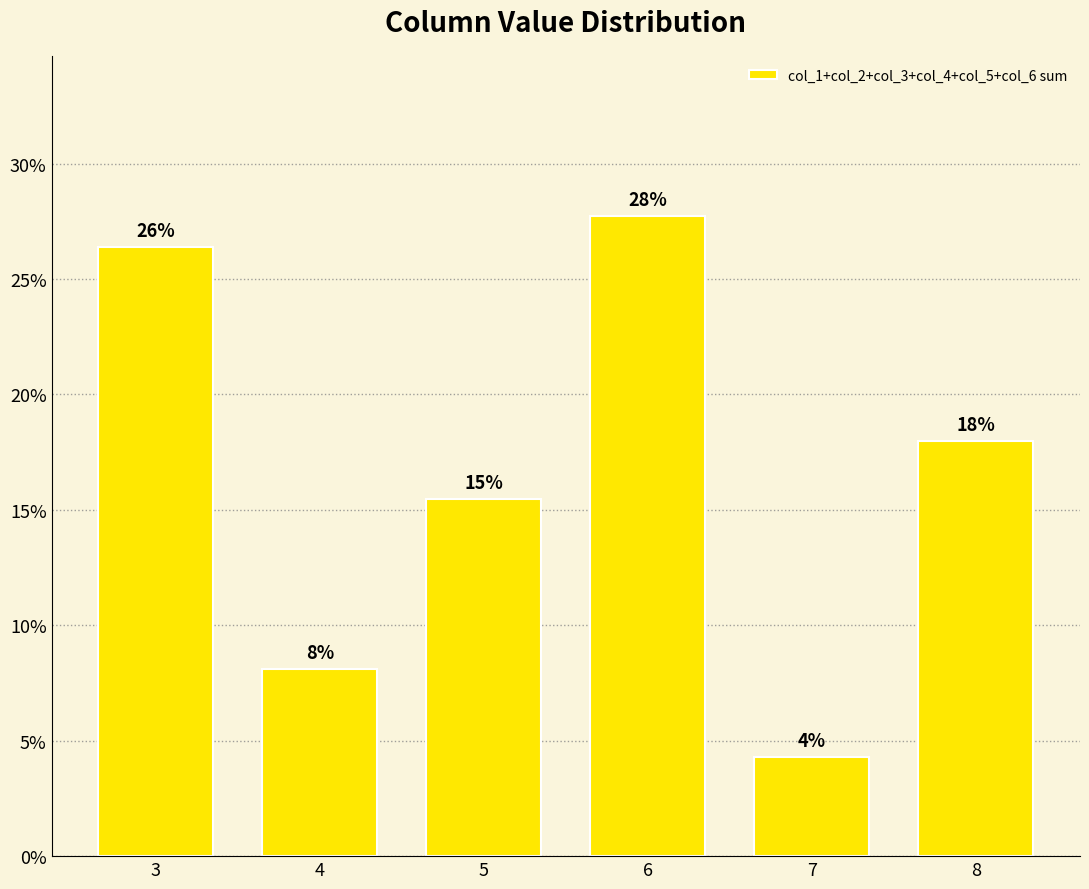

Are the bars horizontal?

No